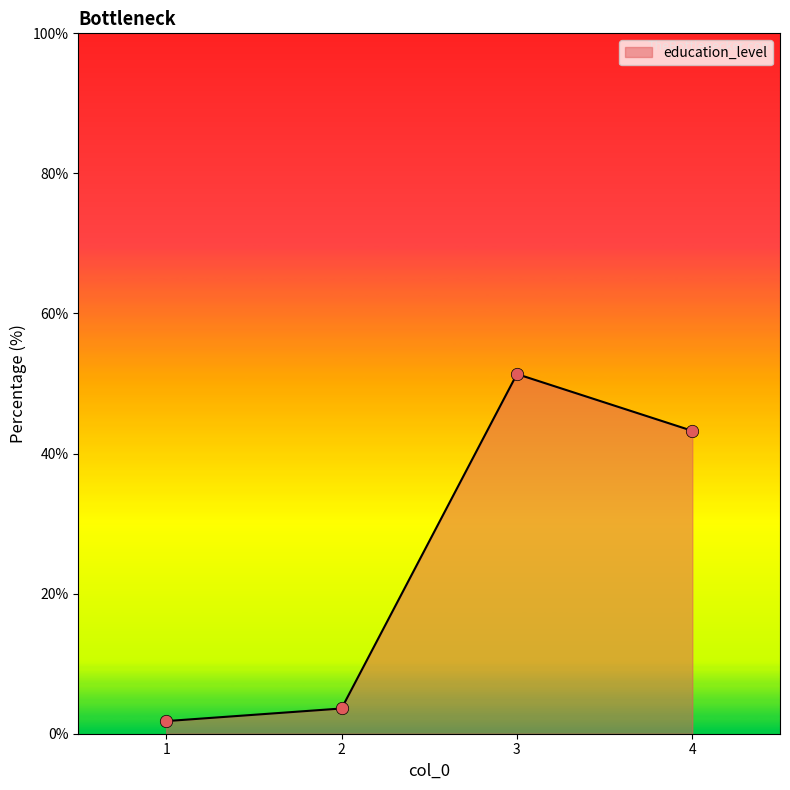

Which has a higher value, 2 or 3?

3